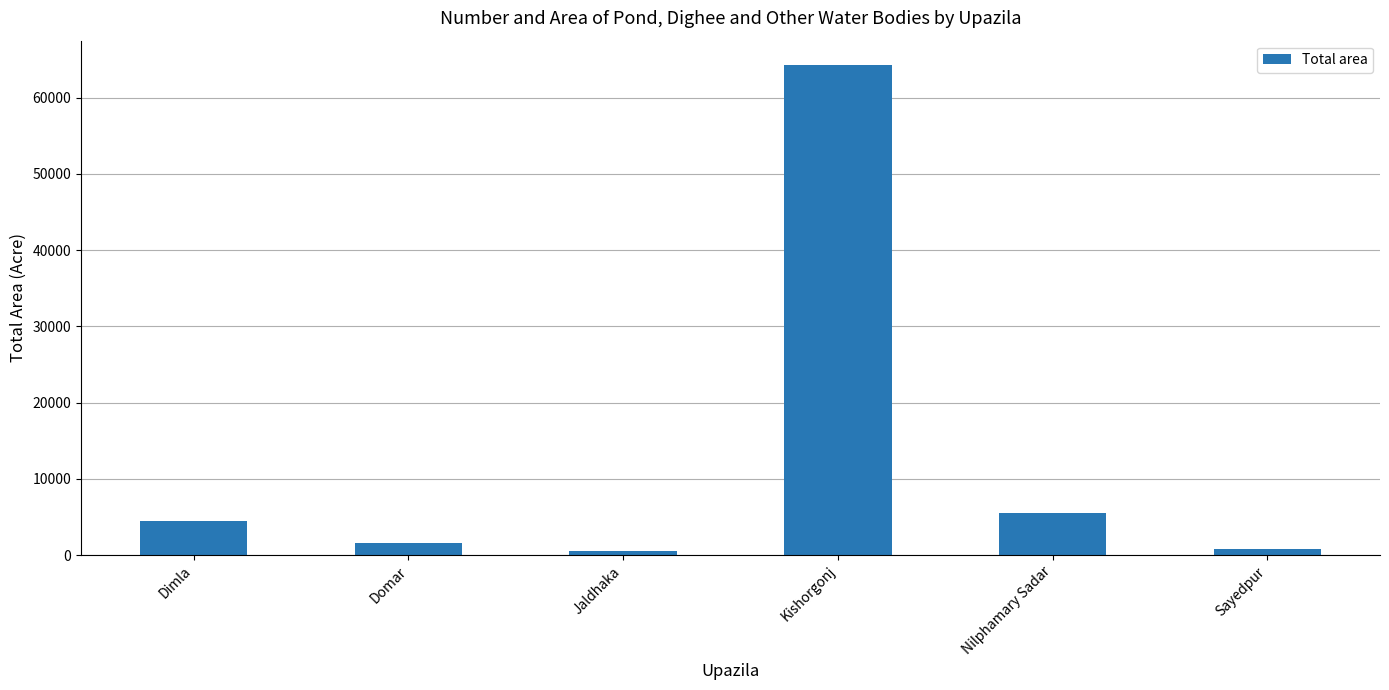

What is the maximum value shown in the chart?

64275